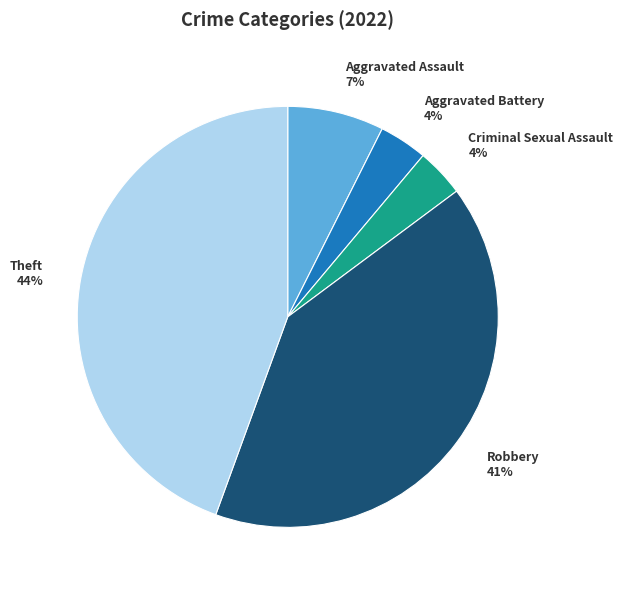

Which category has the biggest portion of the pie?

Theft